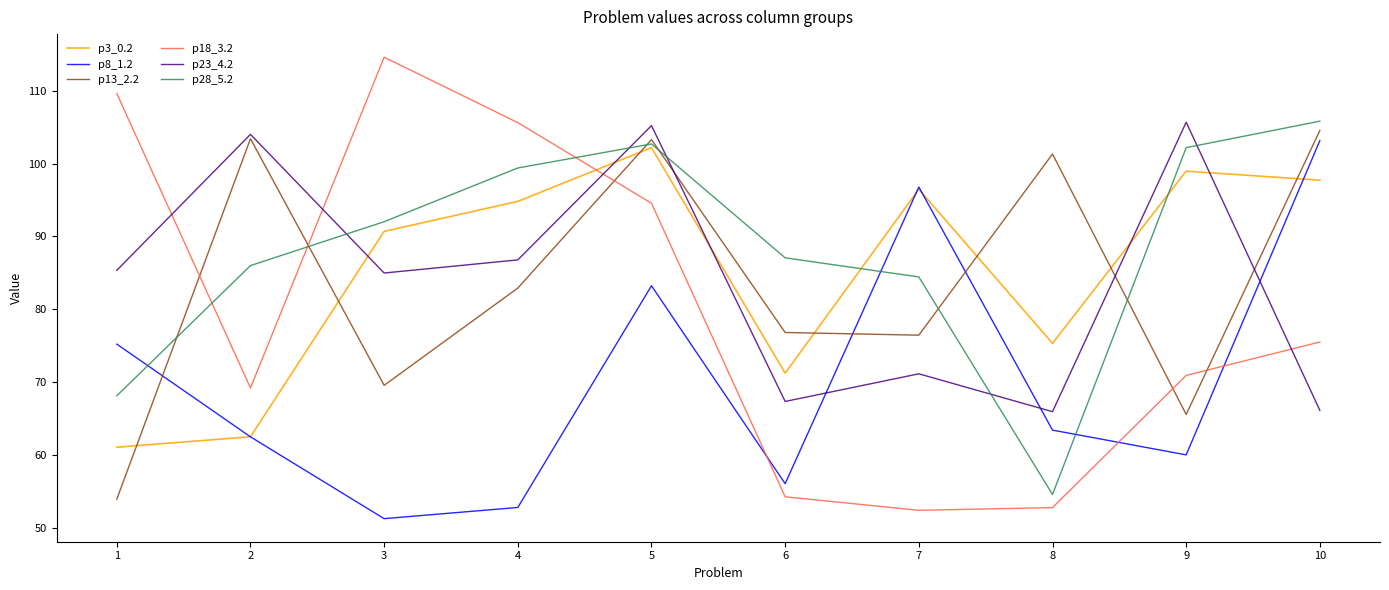

What are all the series names shown in the legend?

p3_0.2, p8_1.2, p13_2.2, p18_3.2, p23_4.2, p28_5.2